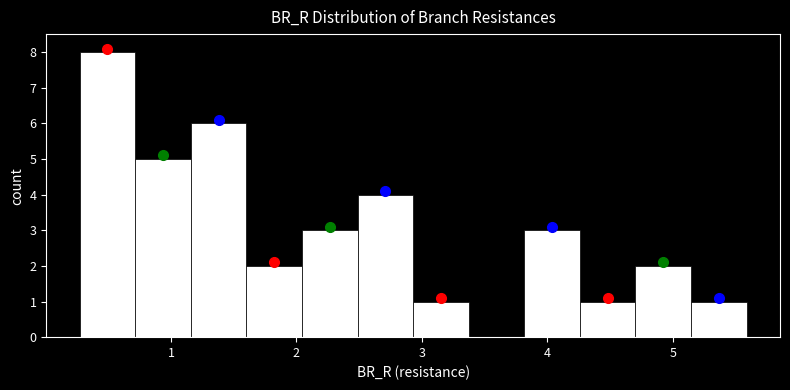

Reading left to right, transcribe this chart: for each bar, give the range it covers on the x-axis and its height. Neither the bar edges nor the heights are printed on the chart, so give them approximately, as read against the axes.

0.3 to 0.7: 8
0.7 to 1.2: 5
1.2 to 1.6: 6
1.6 to 2.0: 2
2.0 to 2.5: 3
2.5 to 2.9: 4
2.9 to 3.4: 1
3.4 to 3.8: 0
3.8 to 4.3: 3
4.3 to 4.7: 1
4.7 to 5.1: 2
5.1 to 5.6: 1